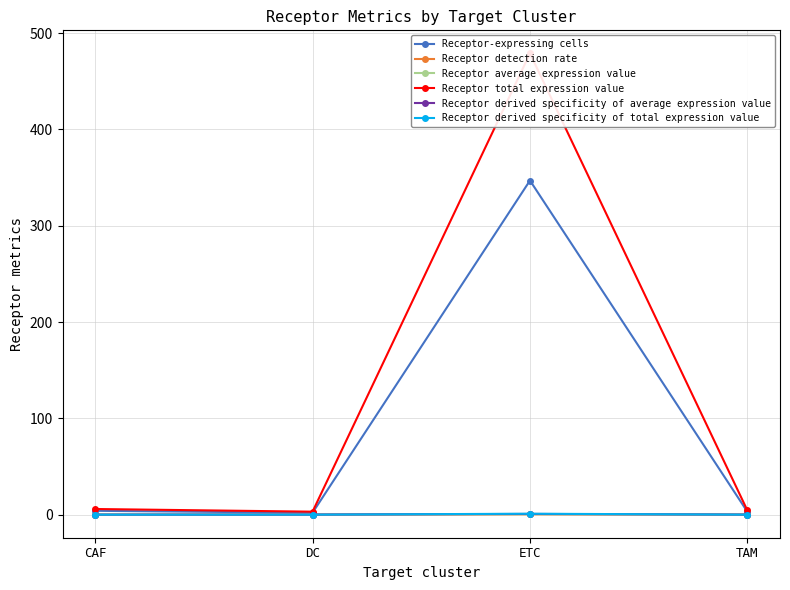

At which label does Receptor derived specificity of total expression value reach its peak?

ETC